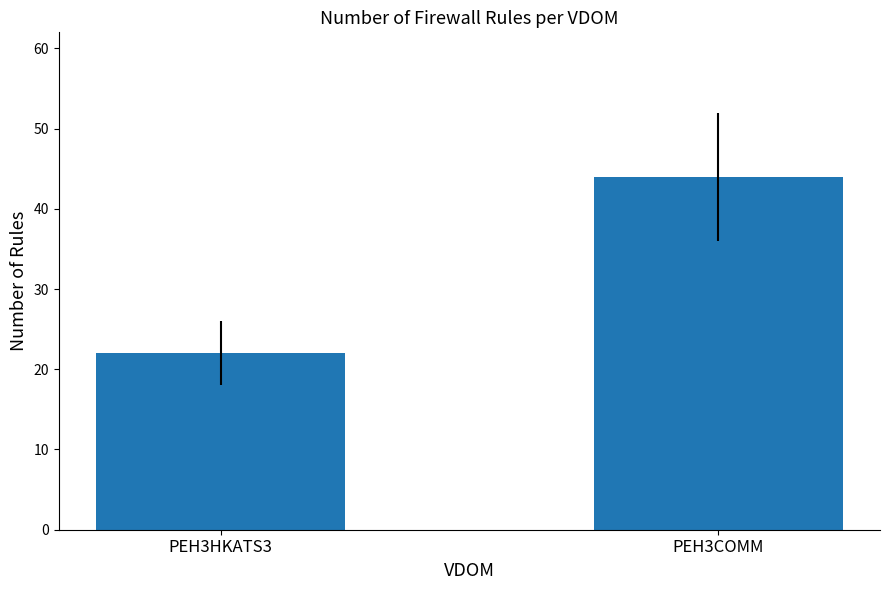

What is the sum of all values?

66